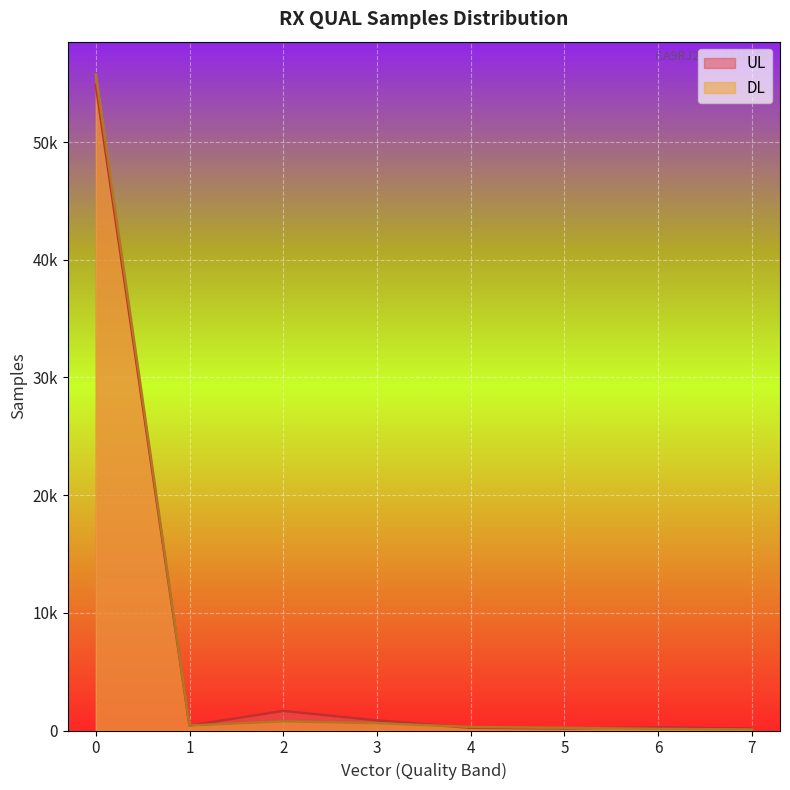

What is the difference between the second highest and minimum values in the DL series?

694